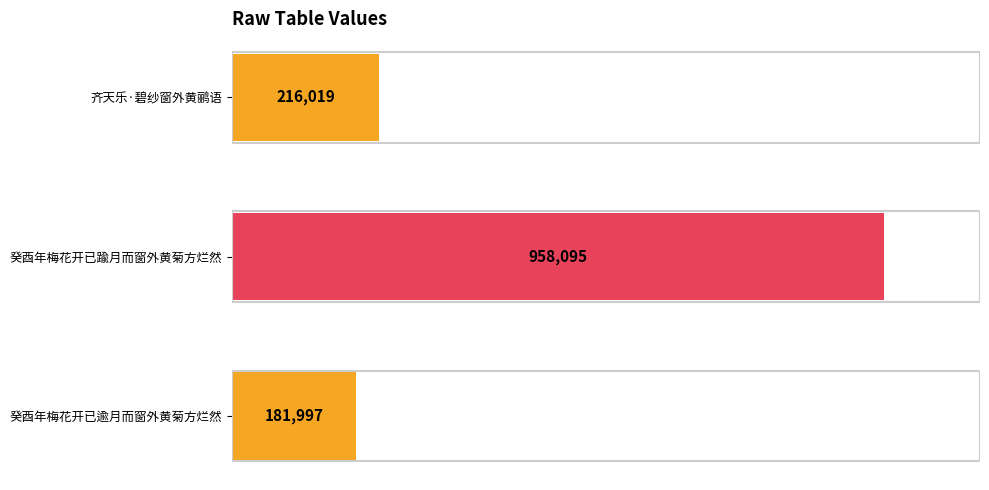

Does the chart contain any negative values?

No